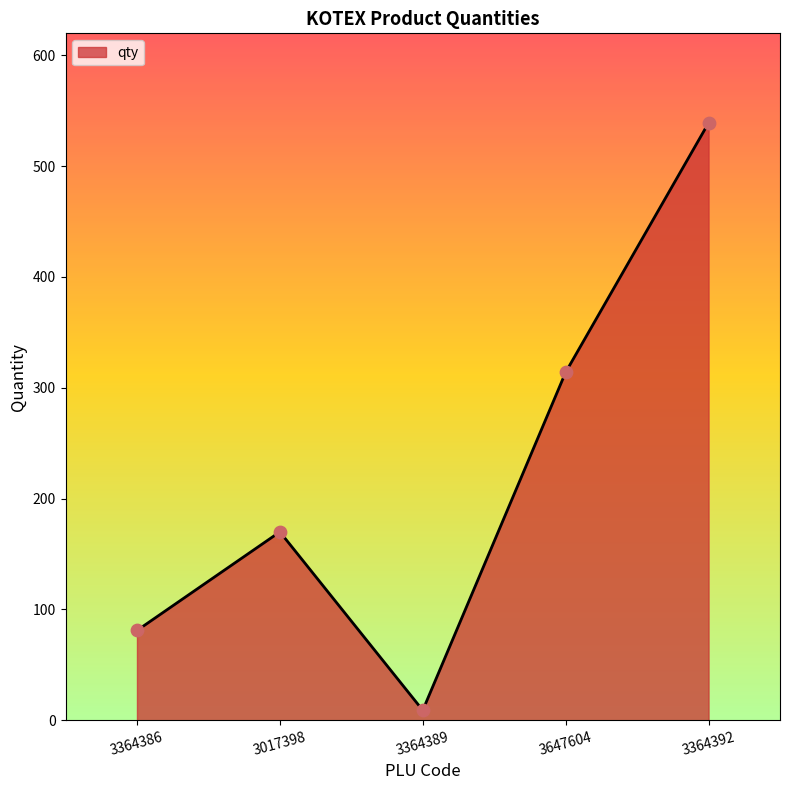

What is the ratio of the value at 3364392 to the value at 3364386?

6.7